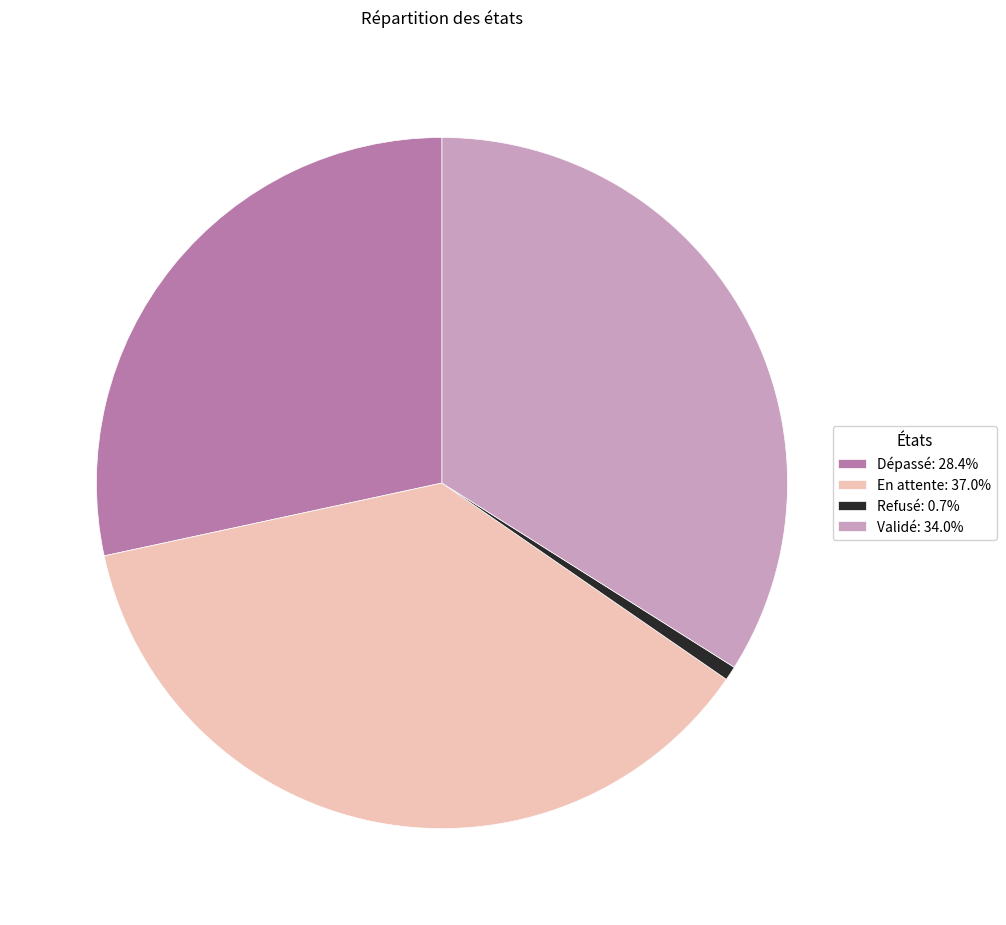

Is it true that En attente is 49% of the pie?

False